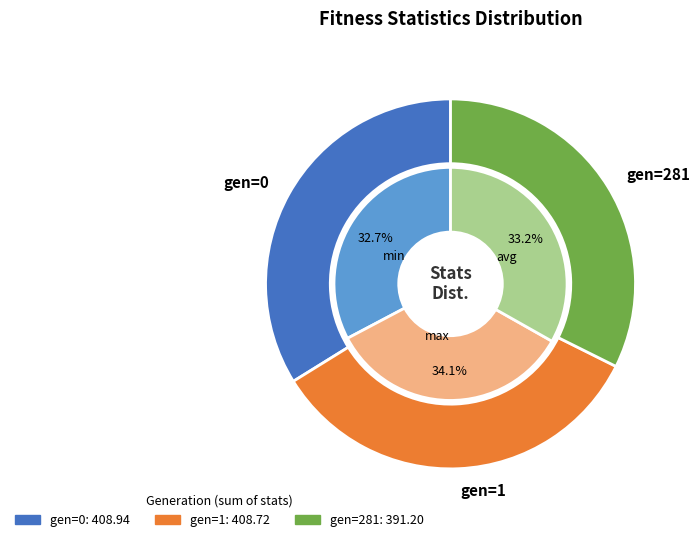

Is it true that avg is 33% of the pie?

True